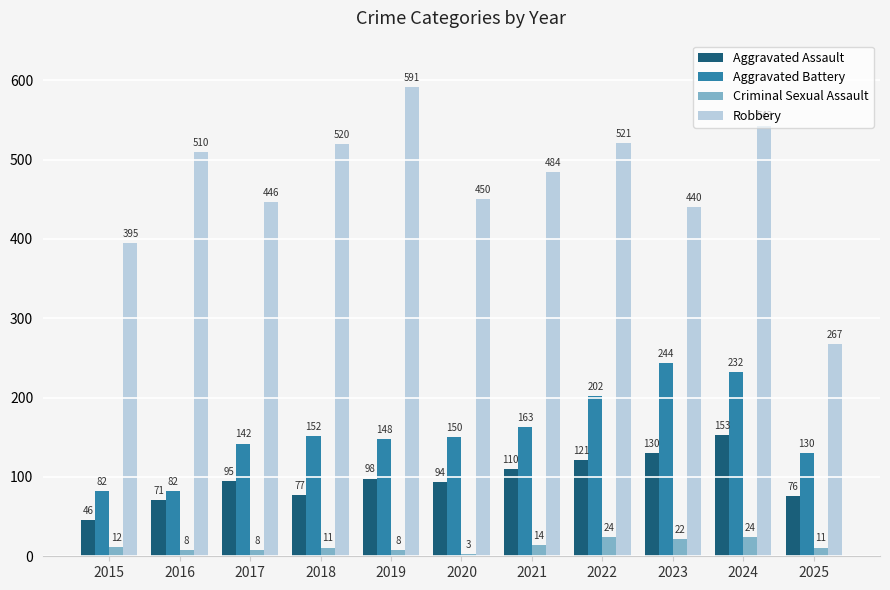

Where does the Criminal Sexual Assault series first go above 11?

2015